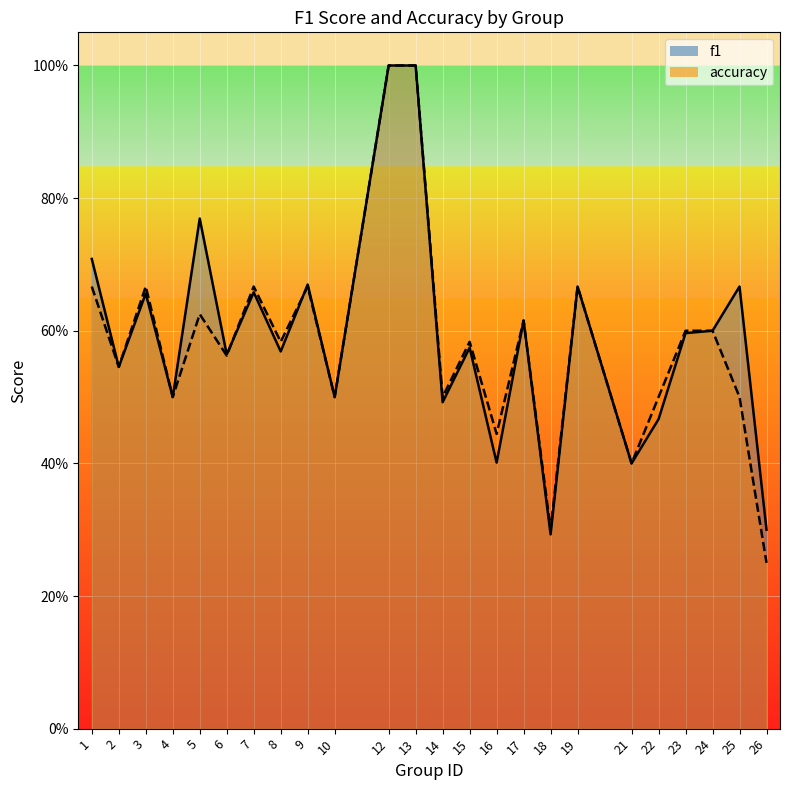

Reading left to right, what are all the values shown in this chart?

f1: 1=0.7	2=0.5	3=0.7	4=0.5	5=0.8	6=0.6	7=0.7	8=0.6	9=0.7	10=0.5	12=1.0	13=1.0	14=0.5	15=0.6	16=0.4	17=0.6	18=0.3	19=0.7	21=0.4	22=0.5	23=0.6	24=0.6	25=0.7	26=0.3
accuracy: 1=0.7	2=0.5	3=0.7	4=0.5	5=0.6	6=0.6	7=0.7	8=0.6	9=0.7	10=0.5	12=1.0	13=1.0	14=0.5	15=0.6	16=0.4	17=0.6	18=0.3	19=0.7	21=0.4	22=0.5	23=0.6	24=0.6	25=0.5	26=0.2